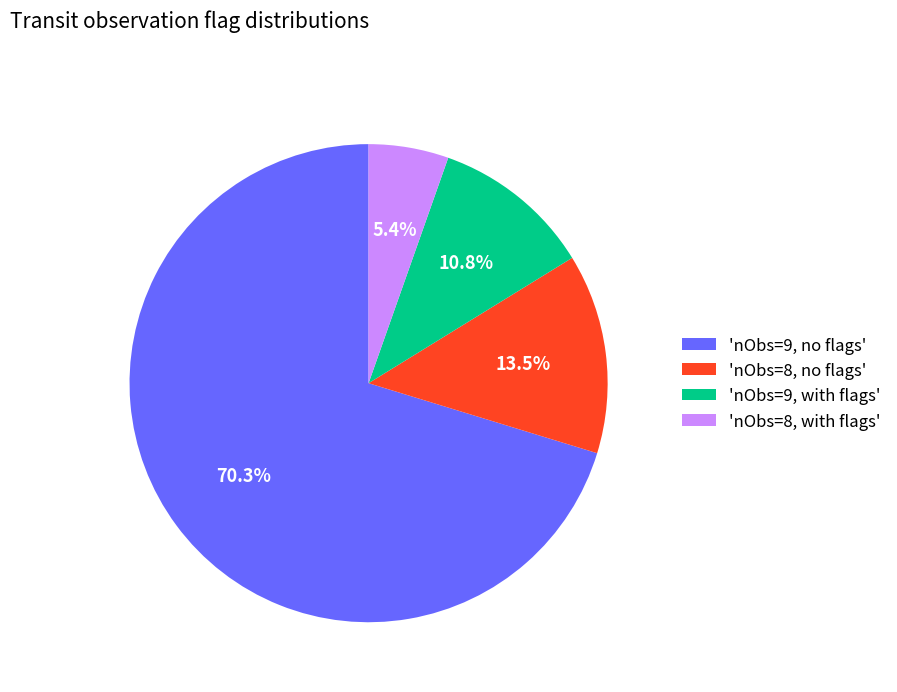

Is there a majority slice in this chart?

Yes